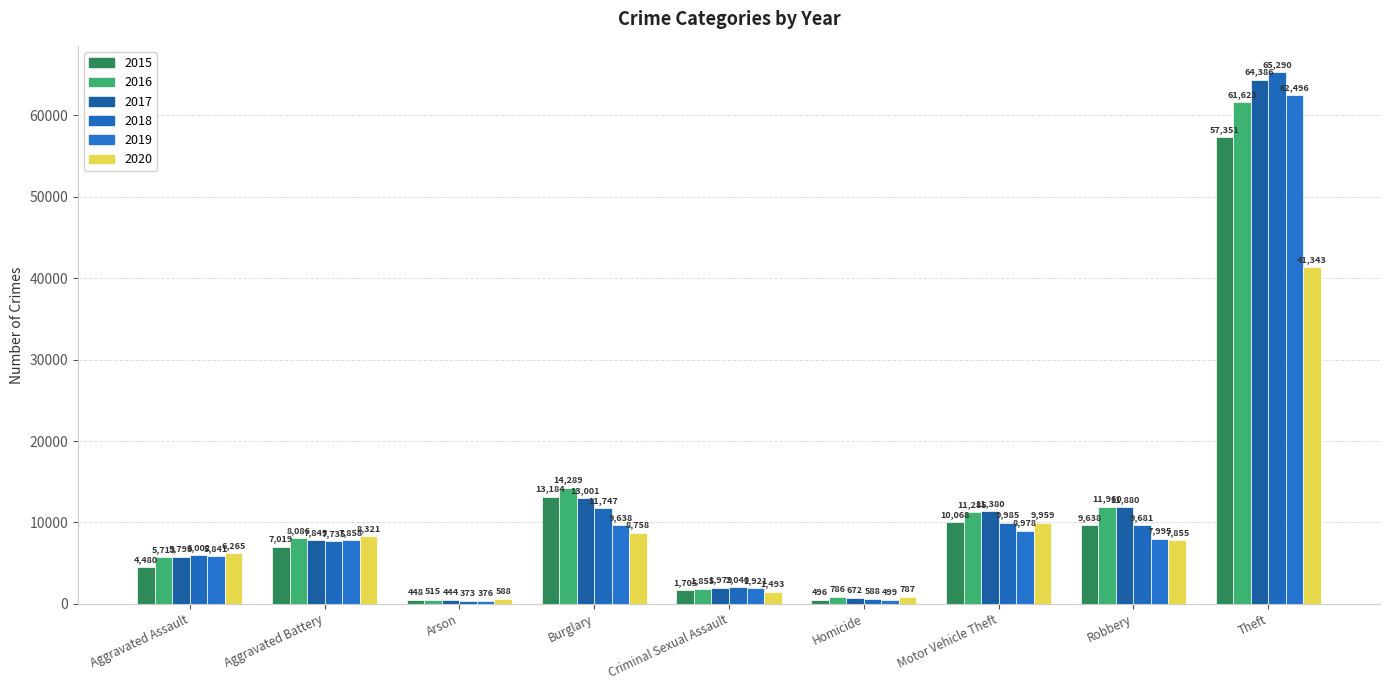

Which series has the widest spread of values?

2018